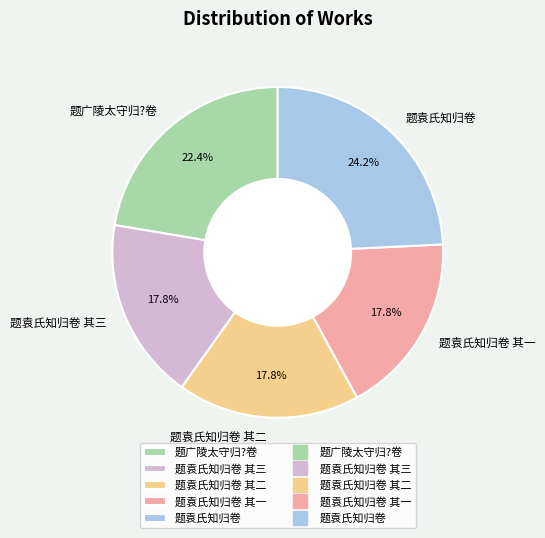

Is it true that 题袁氏知归卷 其二 is 9% of the pie?

False